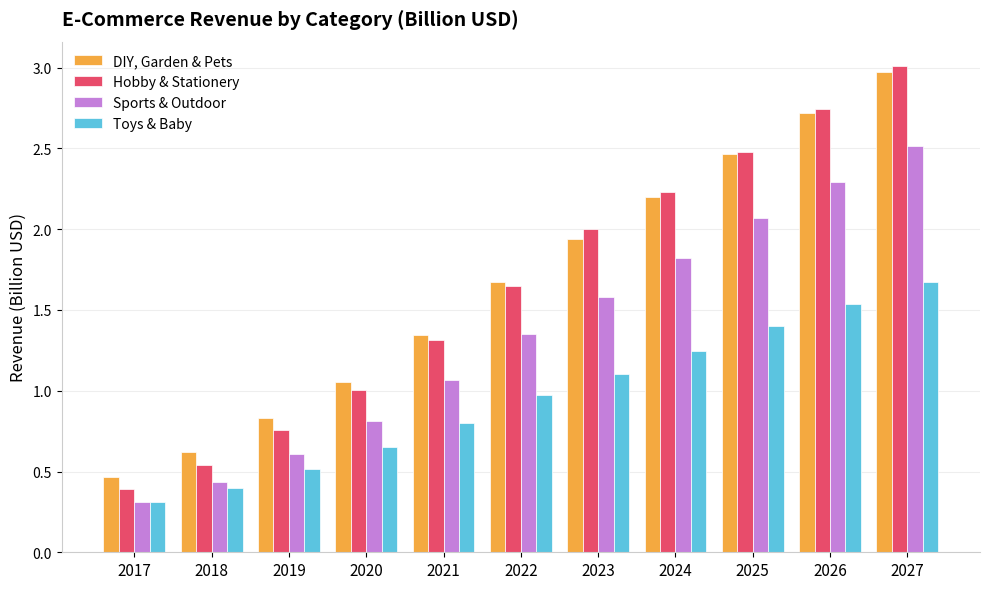

Is it true that Toys & Baby equals 0.3 at 2017?

True